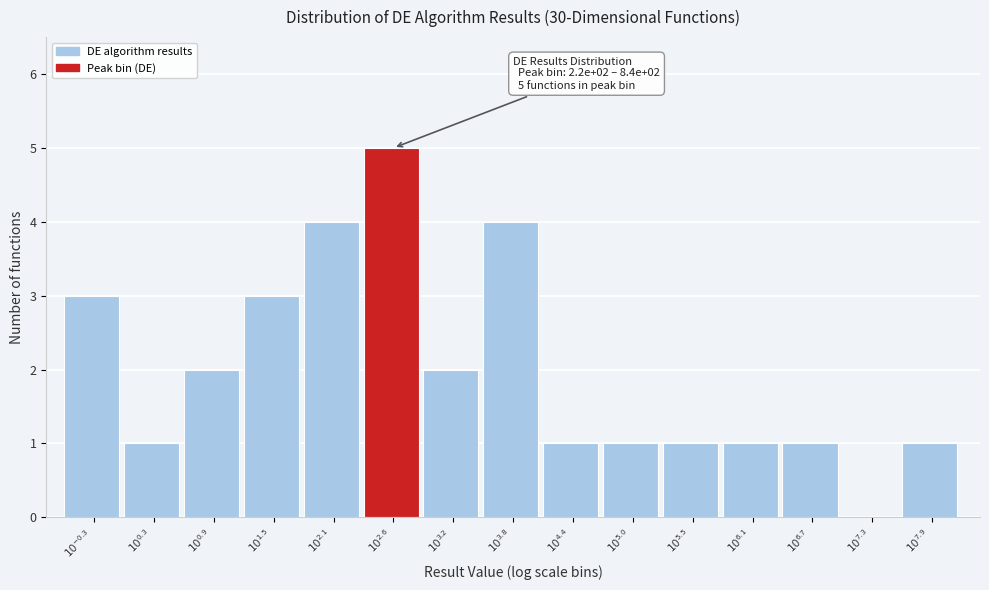

What is the greatest value displayed?

5